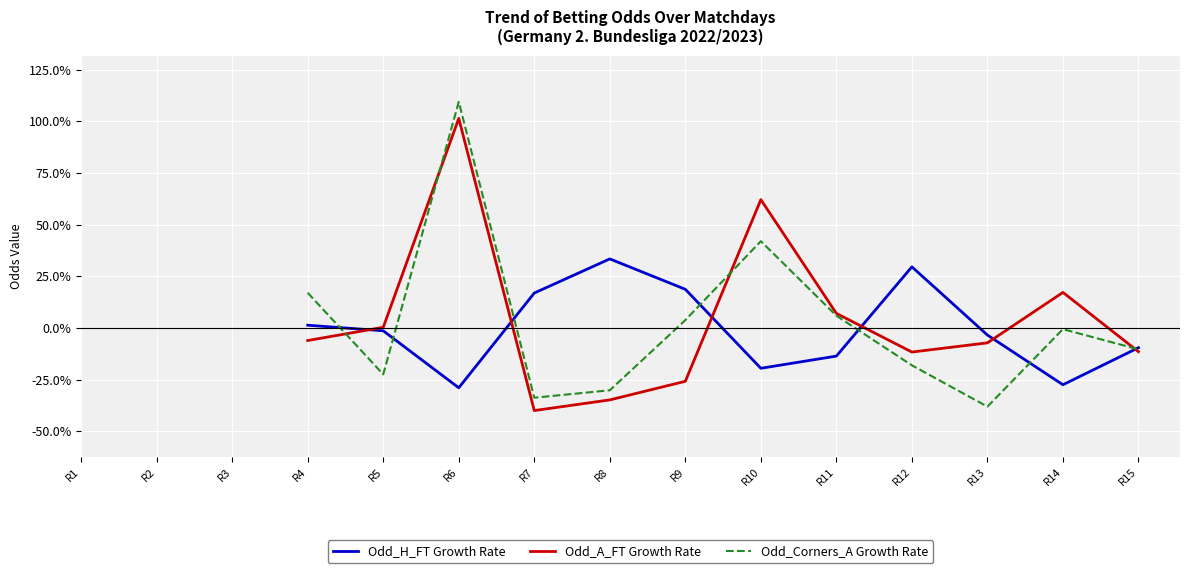

Rank the series by their maximum value, from lowest to highest.

Odd_H_FT Growth Rate, Odd_A_FT Growth Rate, Odd_Corners_A Growth Rate